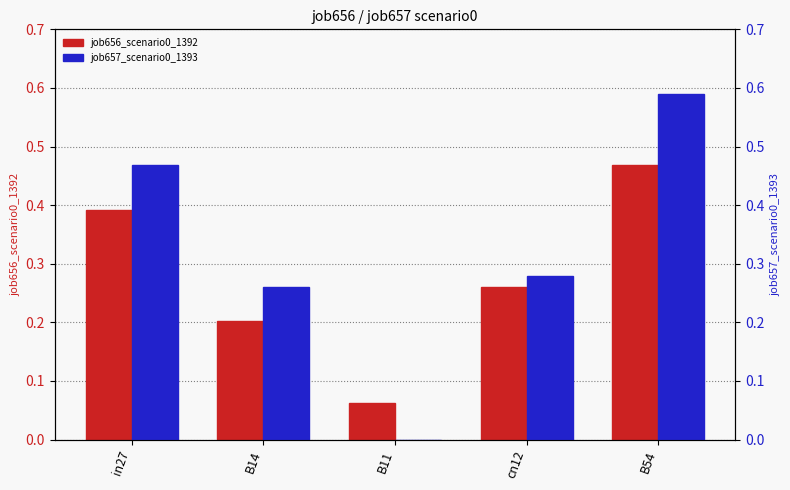

What is the difference between the job657_scenario0_1393 values at B11 and B54?

0.6